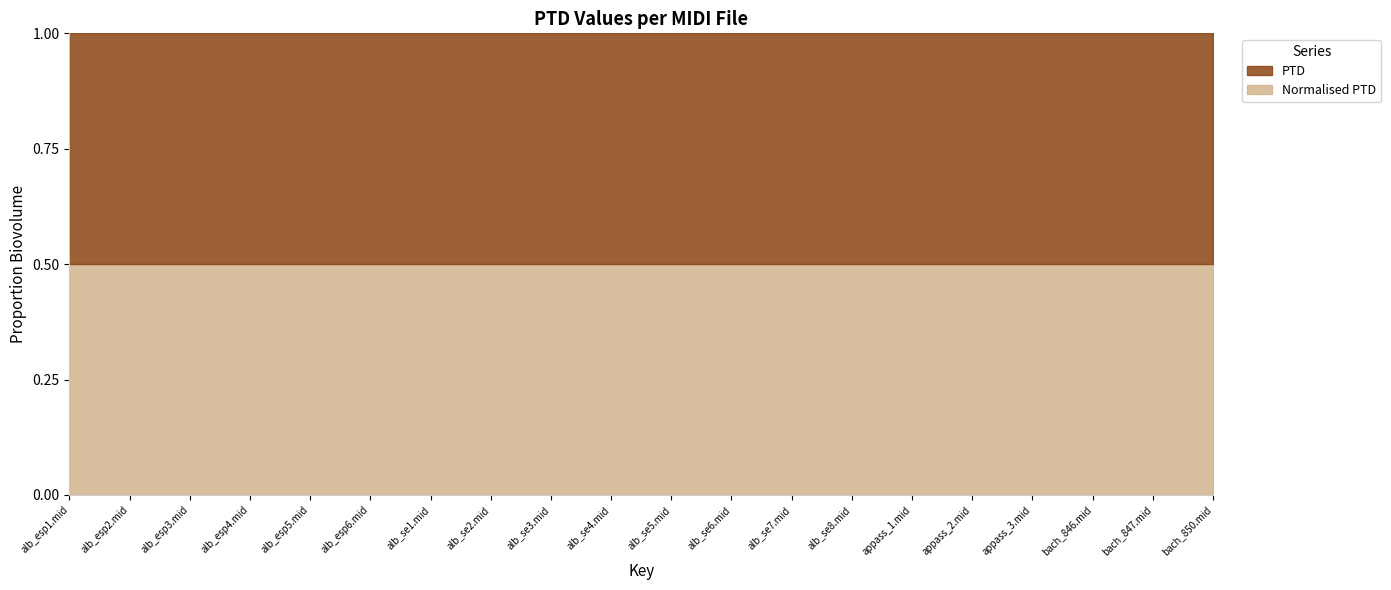

List the series in order of their peak value, lowest first.

PTD, Normalised PTD